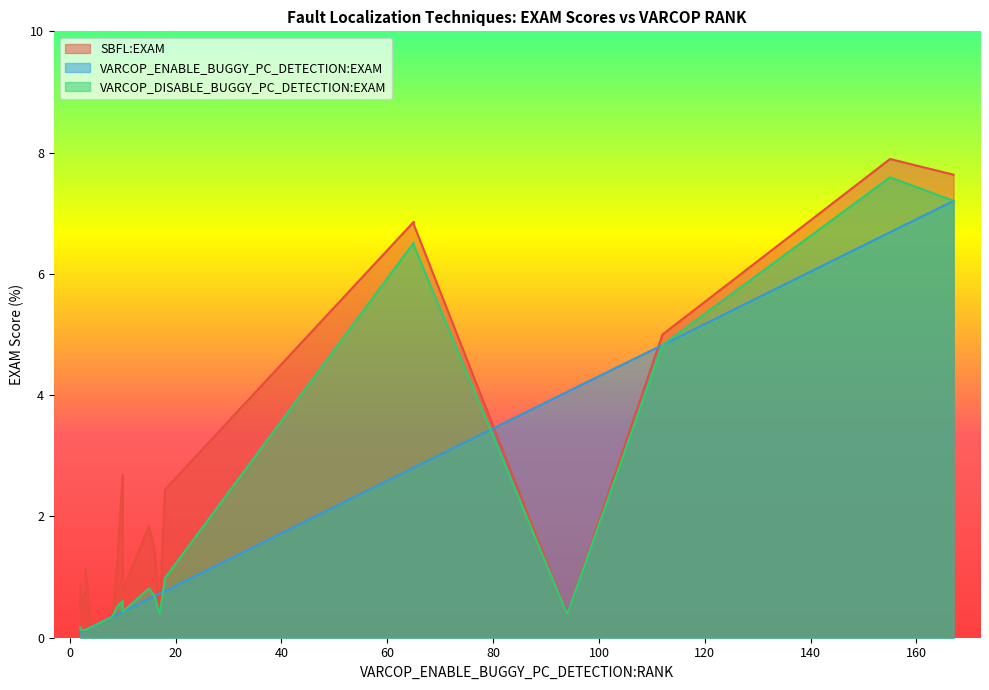

True or false: SBFL:EXAM and VARCOP_DISABLE_BUGGY_PC_DETECTION:EXAM intersect in this chart.

False